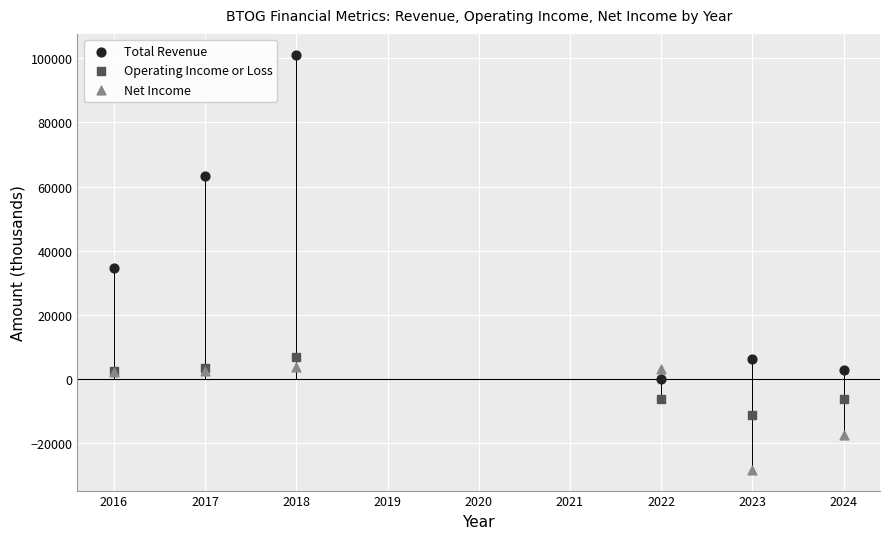

In the Operating Income or Loss series, what Y value is closest to -2000?

-6000